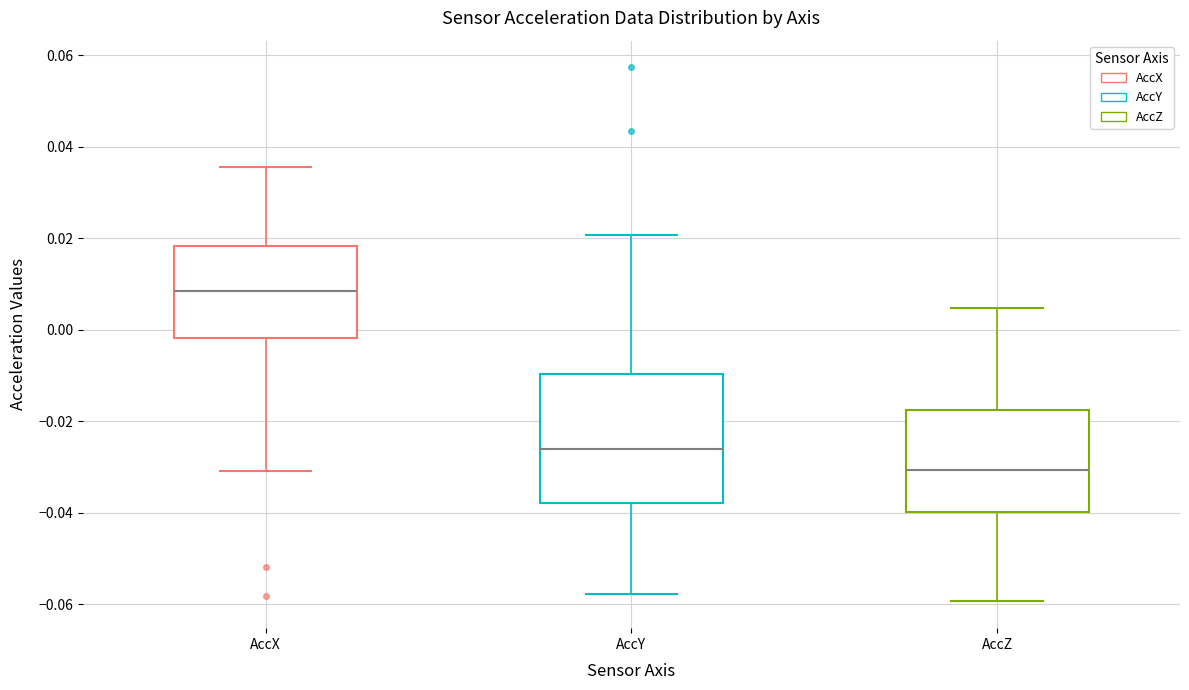

Comparing the boxes themselves (not the whiskers), which one is the tallest?

AccY